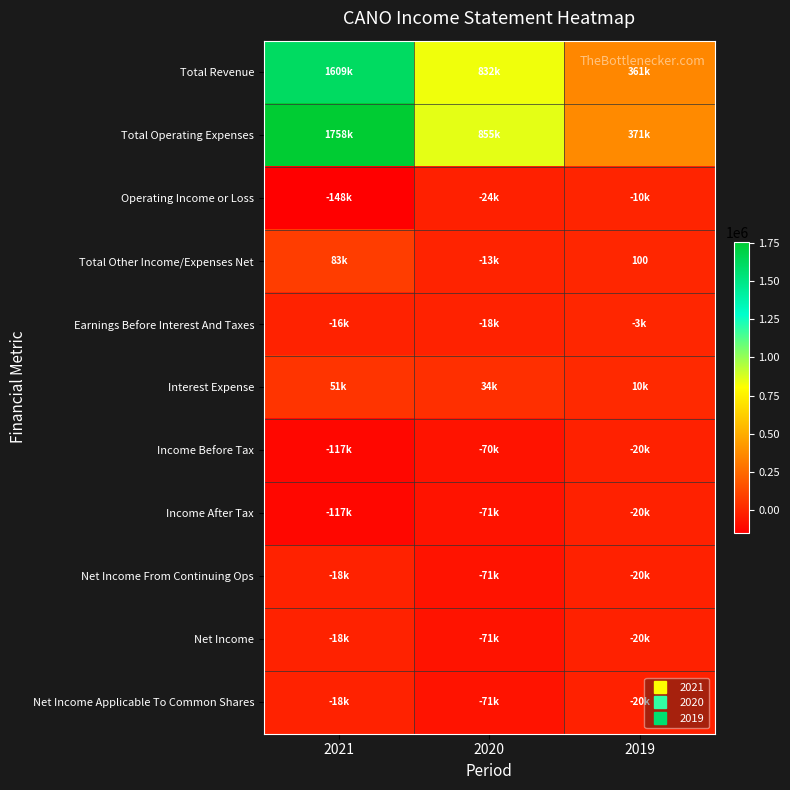

What is the sum of the Income After Tax values at 2019 and 2020?

-90900